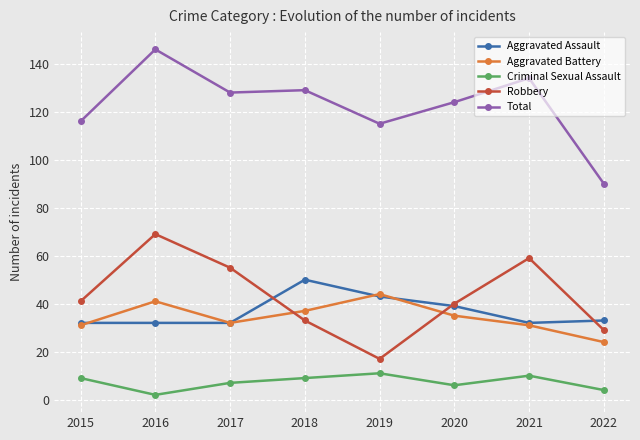

Which series has the largest total across all categories?

Total